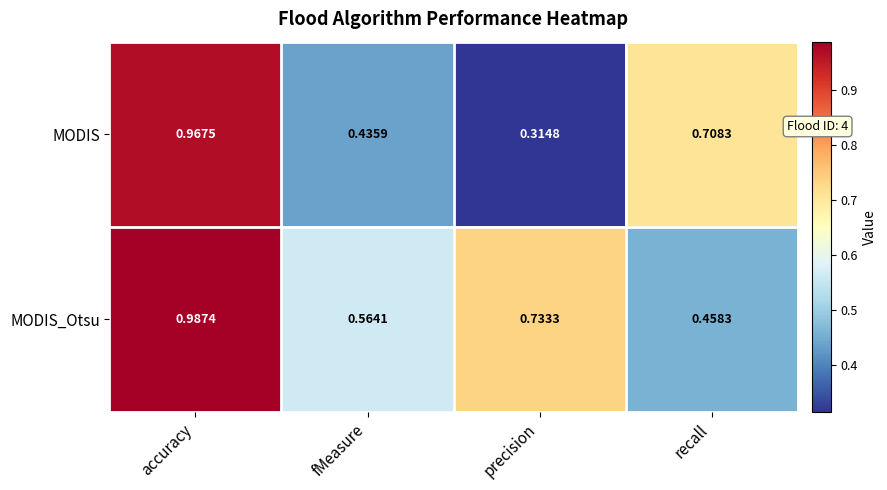

Which series has the largest total across all categories?

MODIS_Otsu